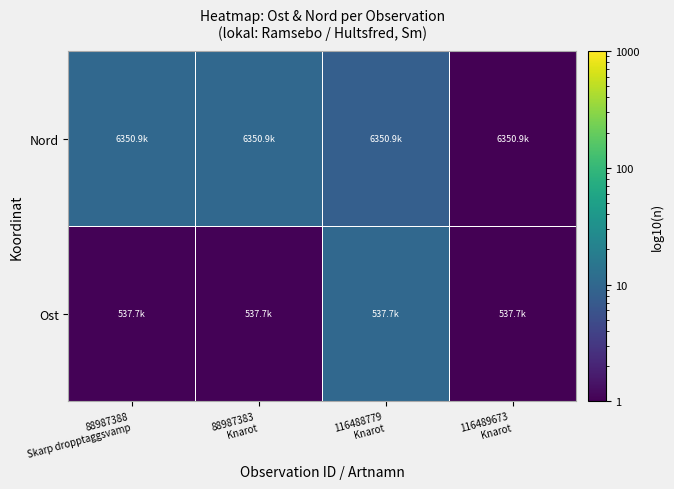

At which category is the sum across all series the highest?

116488779
Knarot